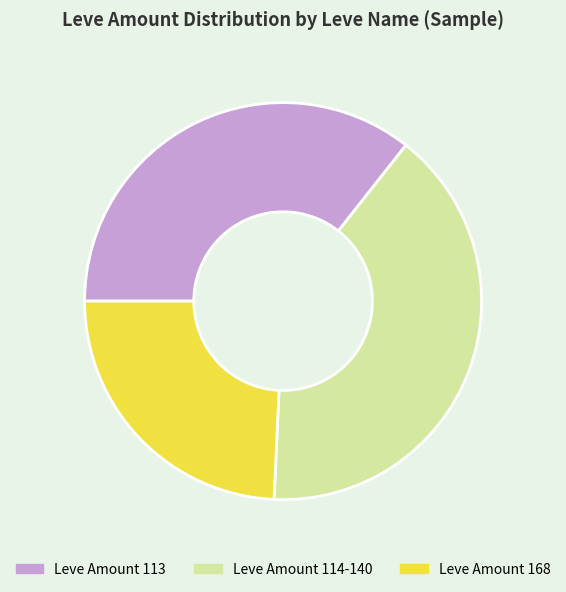

Approximately how many times larger is the value at Leve Amount 168 compared to Leve Amount 114-140?

0.6